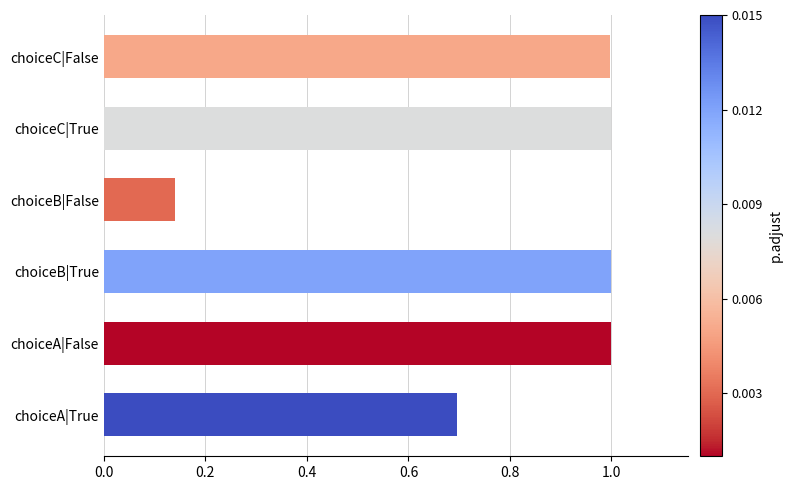

Which category has the lowest value across all series?

choiceB|False